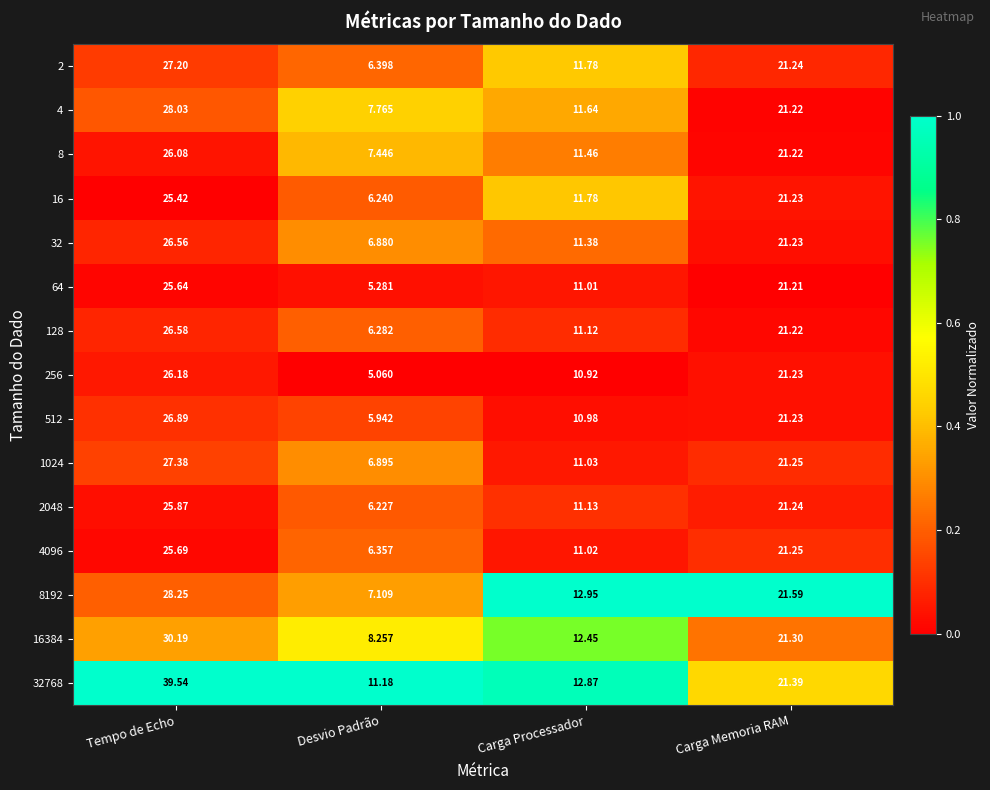

Rank the categories by 256 value from lowest to highest.

Desvio Padrão, Carga Processador, Carga Memoria RAM, Tempo de Echo